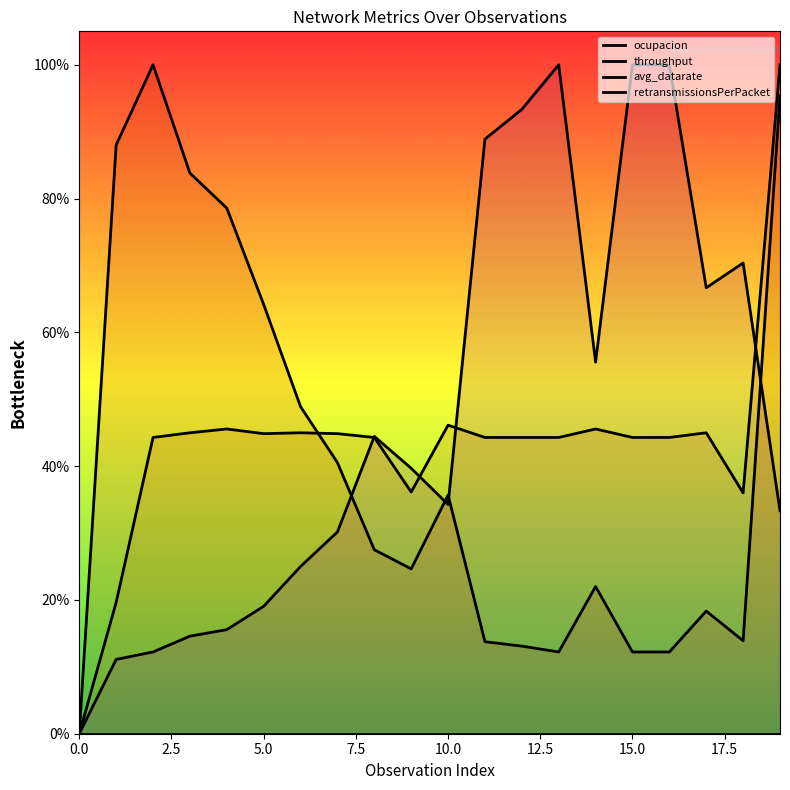

Between 7 and 18, which is larger?

7